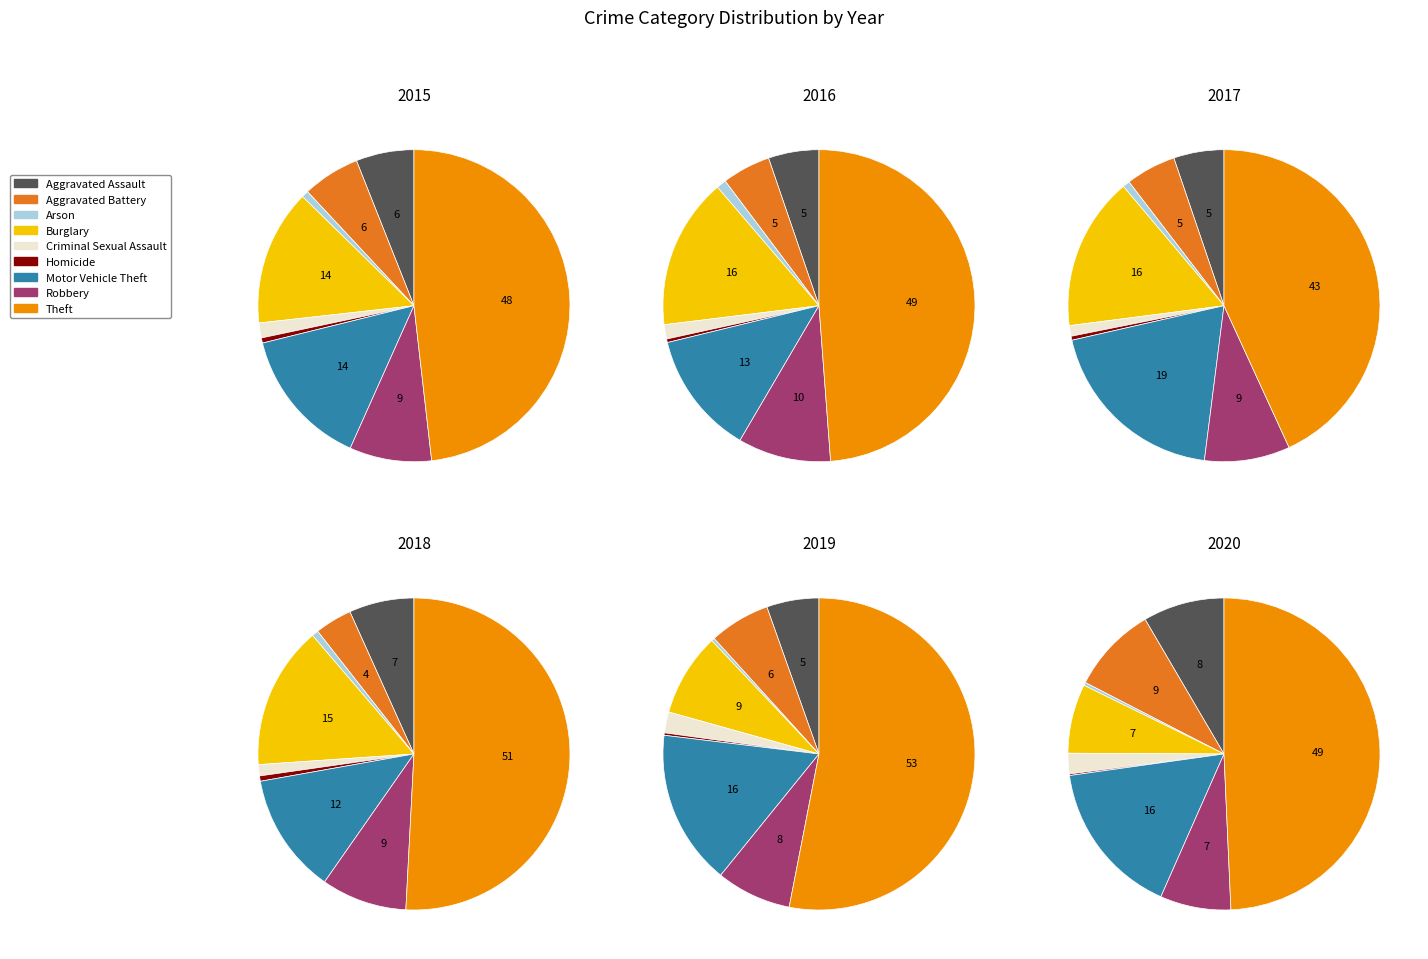

How many segments does this pie chart have?

9